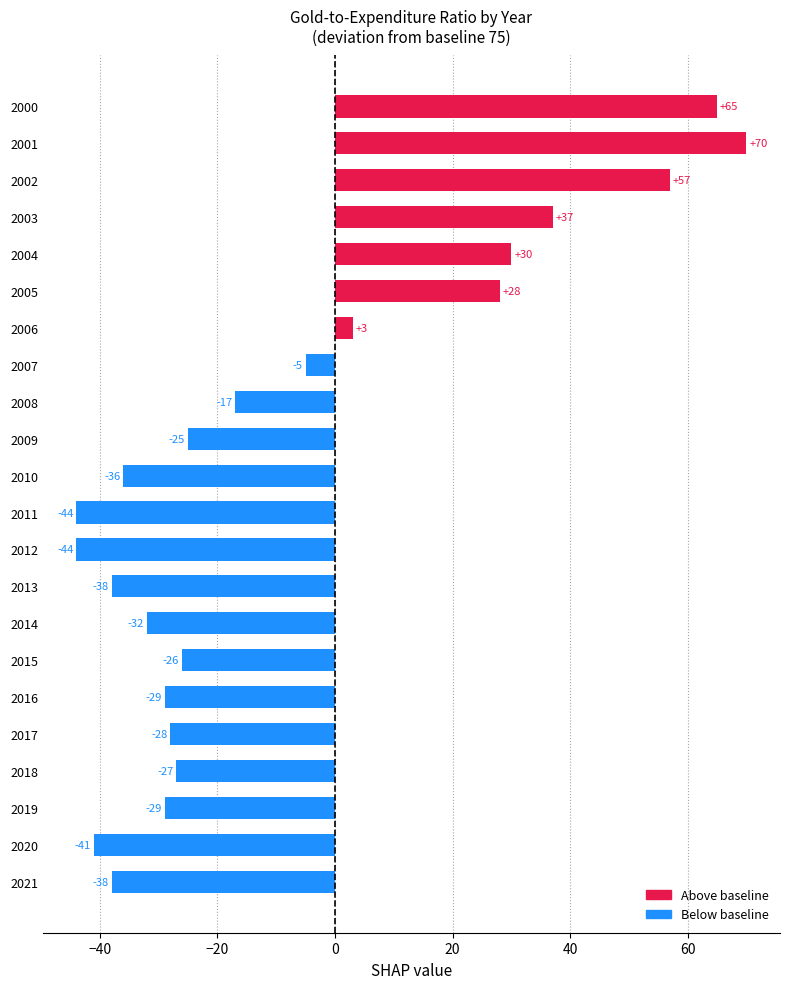

What is the average value?

-8